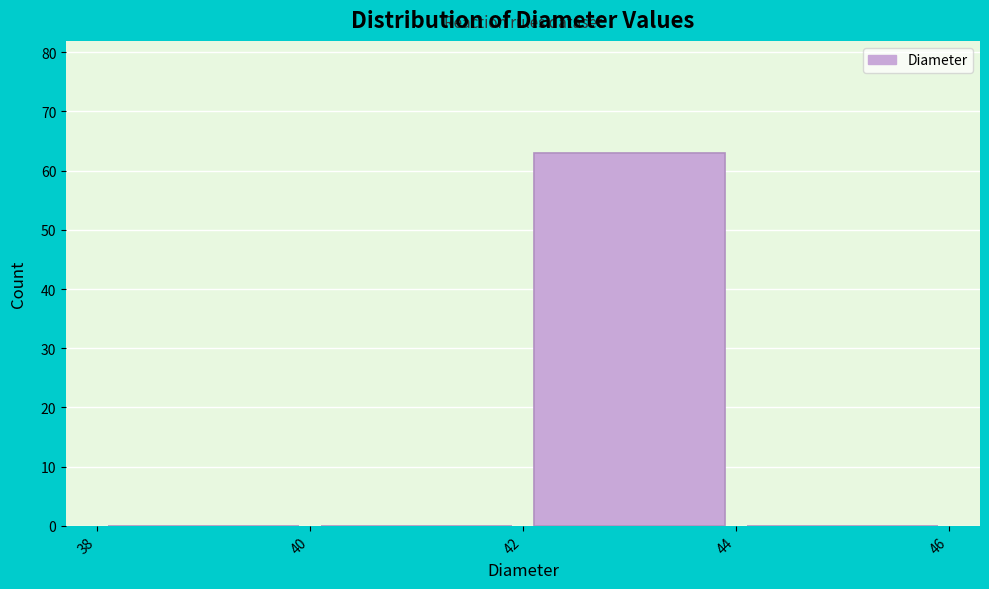

Over which range of the x-axis is the bar tallest?

42 to 44